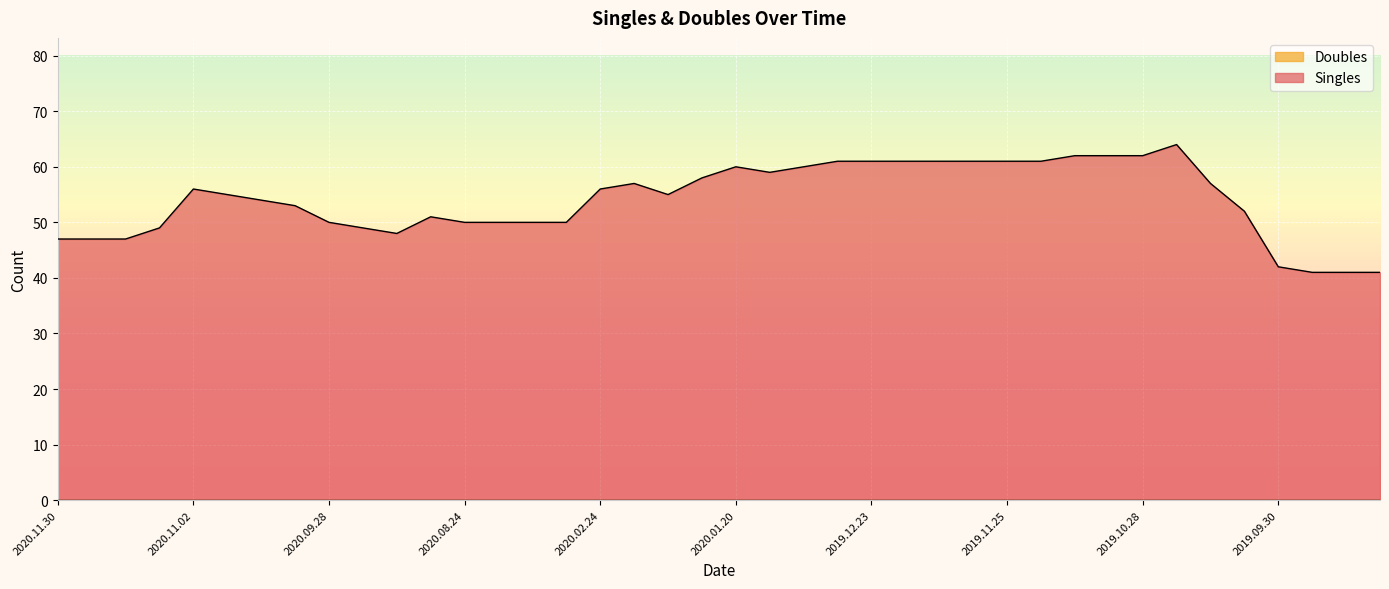

Reading right to left, list all the values displayed in this chart.

41	41	41	42	52	57	64	62	62	62	61	61	61	61	61	61	61	60	59	60	58	55	57	56	50	50	50	50	51	48	49	50	53	54	55	56	49	47	47	47